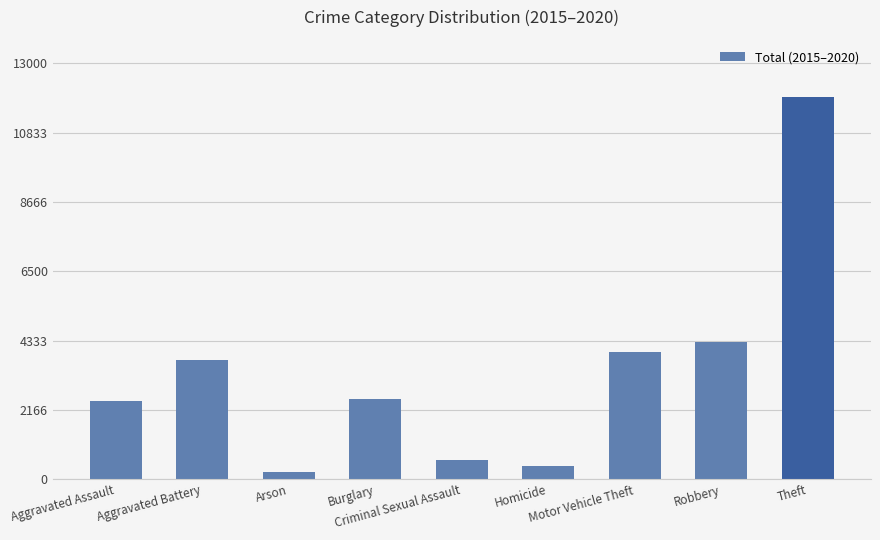

What is the greatest value displayed?

11945